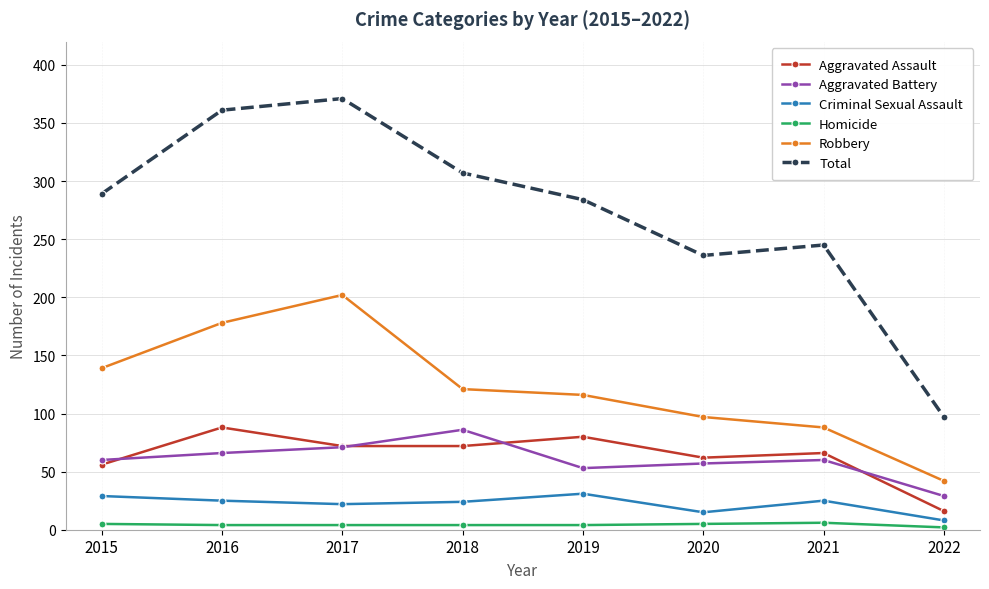

The Robbery series shows 53 at 2015. True or false?

False